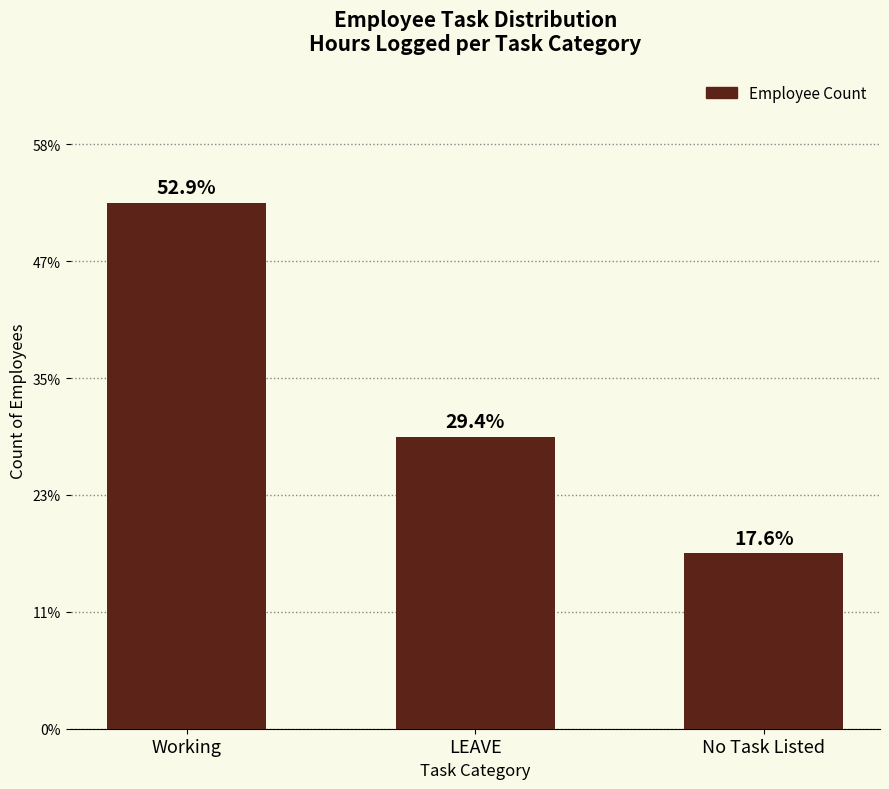

What is the sum of the values at LEAVE and Working?

14